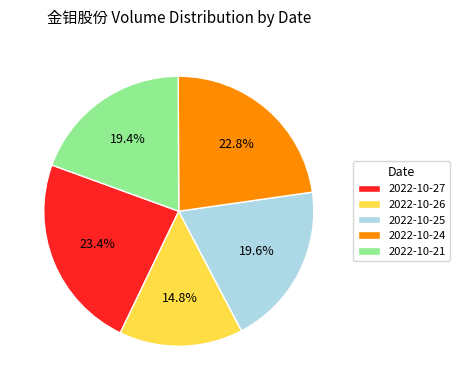

How many slices are in this pie chart?

5